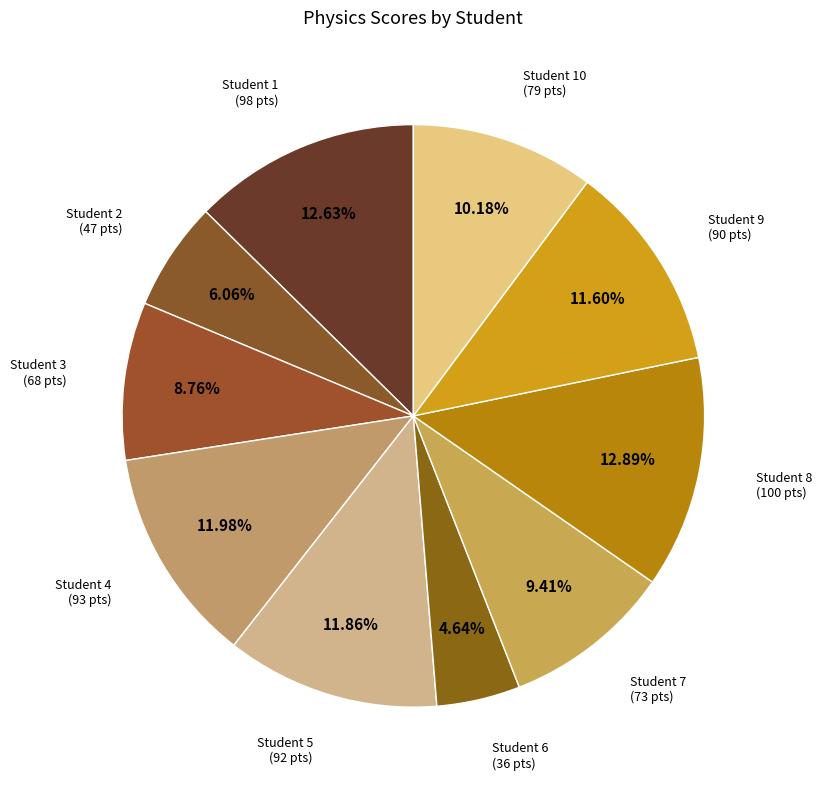

How many slices are in this pie chart?

10